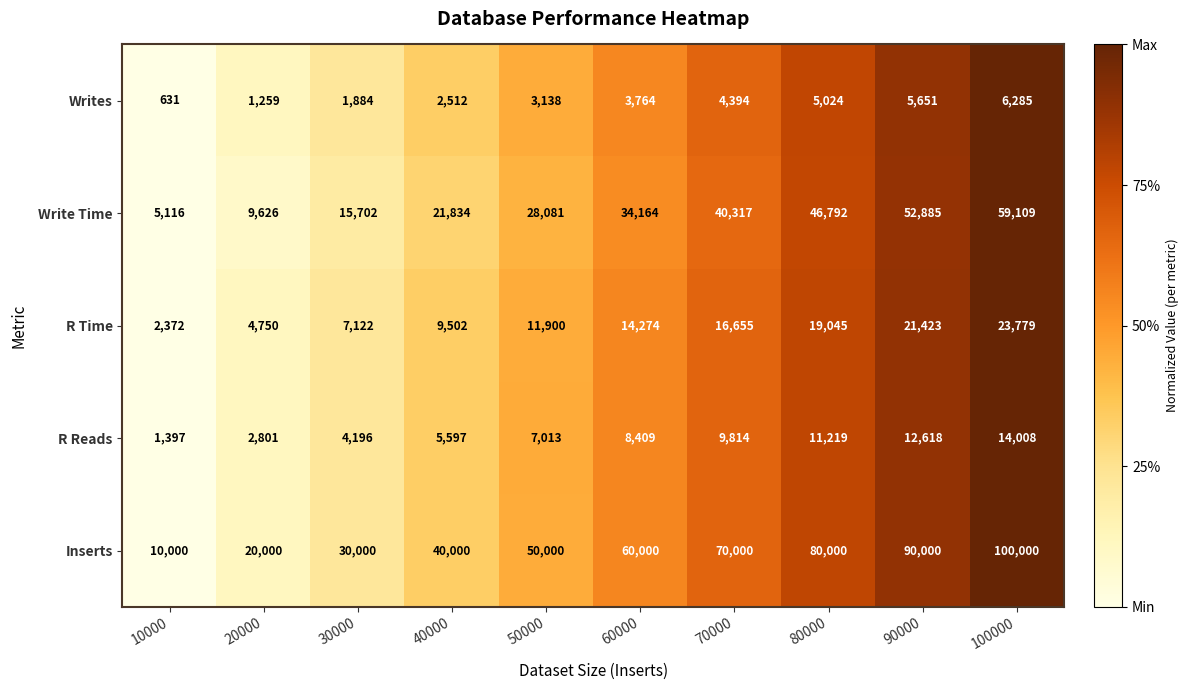

Rank the series at 90000 from lowest to highest value.

Writes, R Reads, R Time, Write Time, Inserts